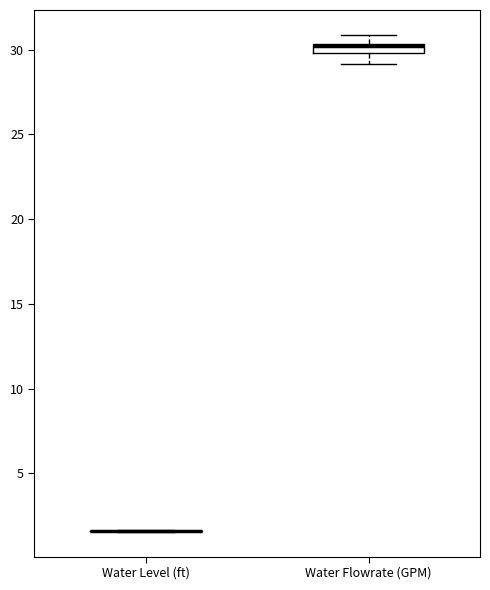

Where is the lower edge of the box for Water Flowrate (GPM) on the y-axis? The values are not printed on the chart, so give them approximately, as read against the axis.

30.0